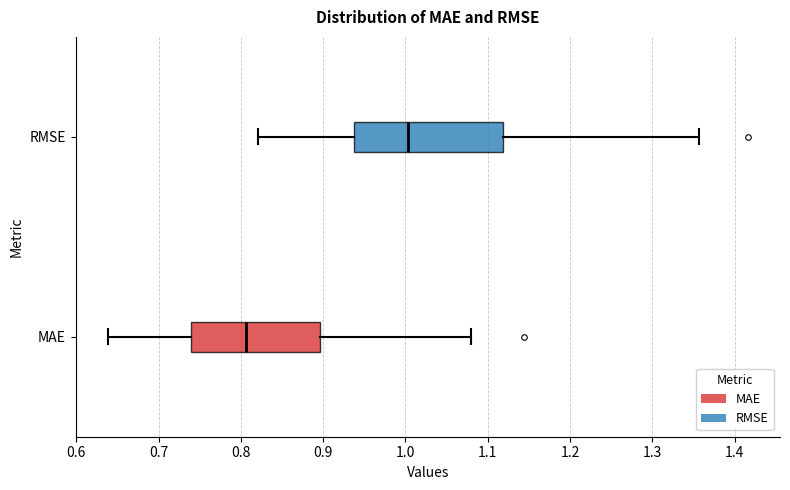

Where does the left whisker of the box for RMSE end on the x-axis? The values are not printed on the chart, so give them approximately, as read against the axis.

0.82